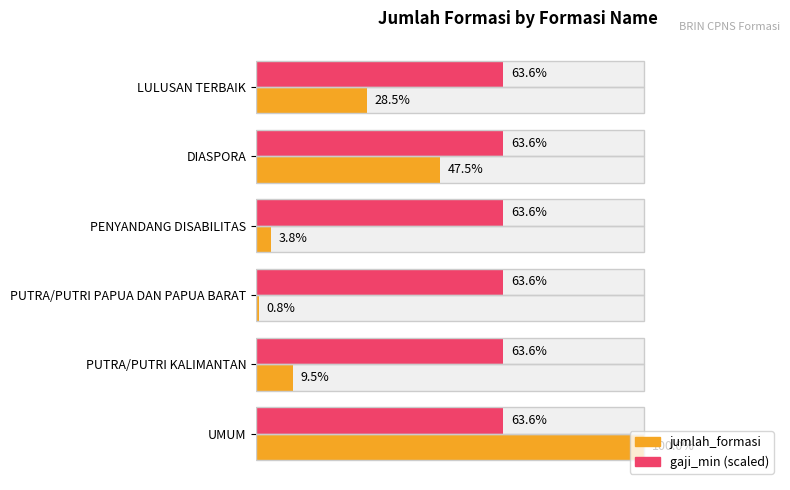

How many groups of bars are there?

6